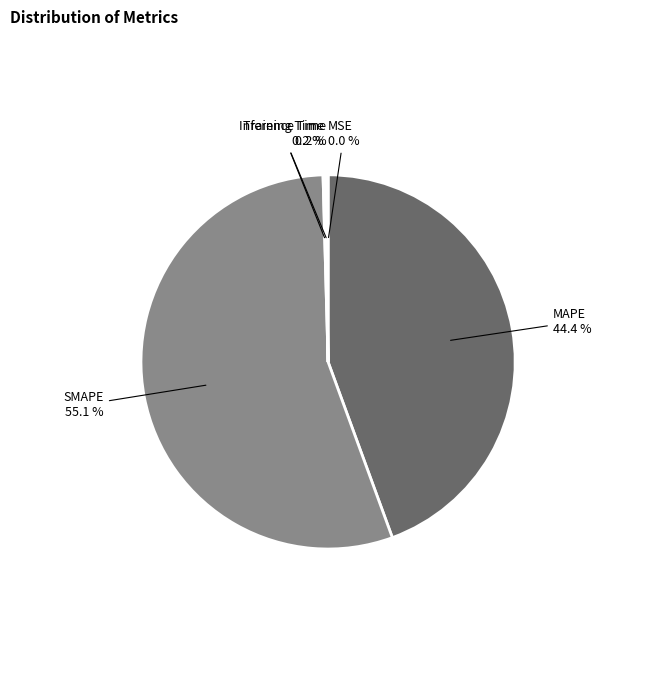

Is there any slice that represents more than half of the pie?

Yes